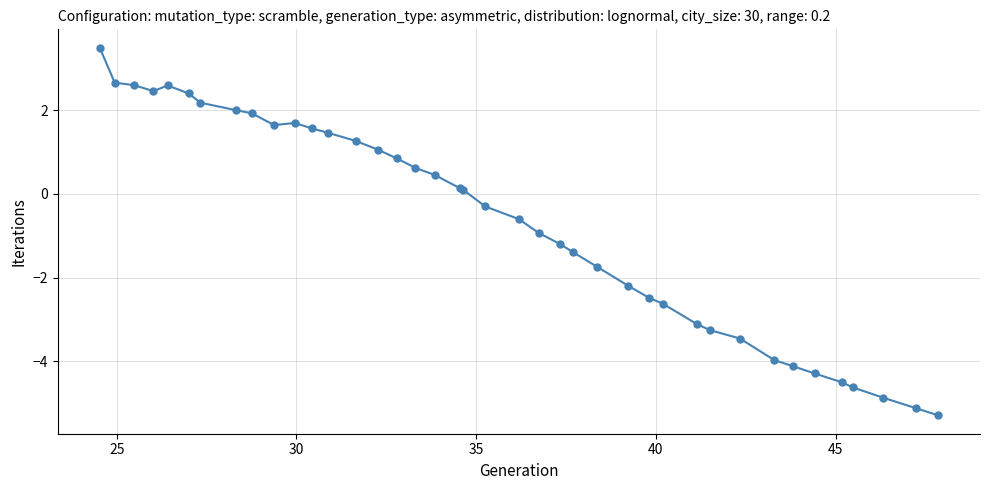

What is the minimum value shown in the chart?

-5.3